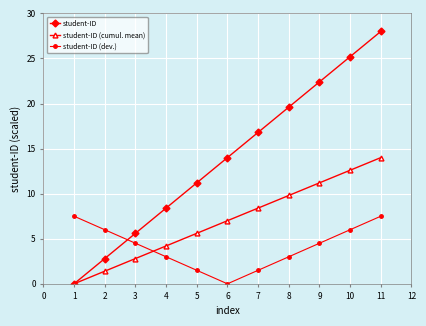

Where is the first local minimum for student-ID (dev.)?

6